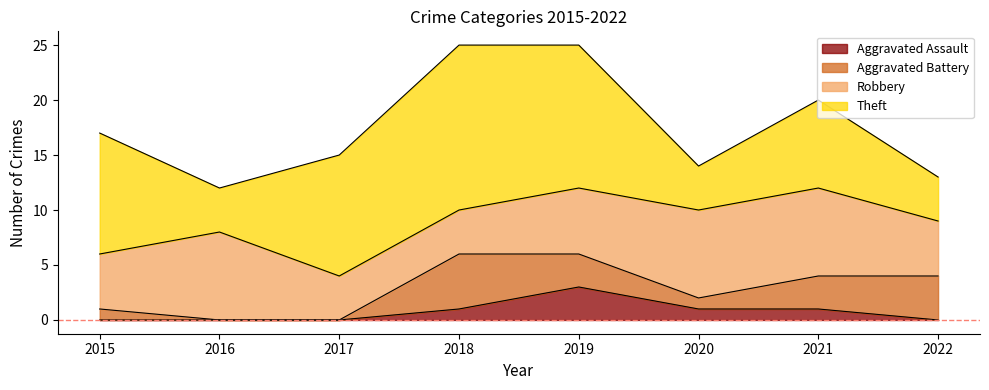

True or false: Aggravated Assault has a value of -1 at 2022.

False